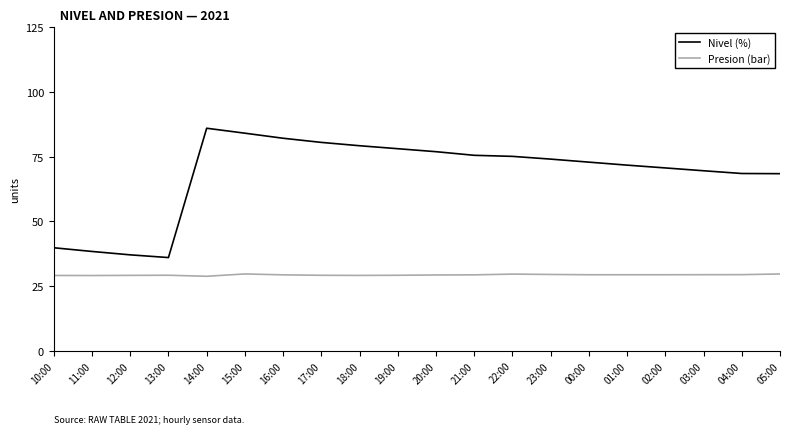

What is the average value of the Presion (bar) series?

29.3